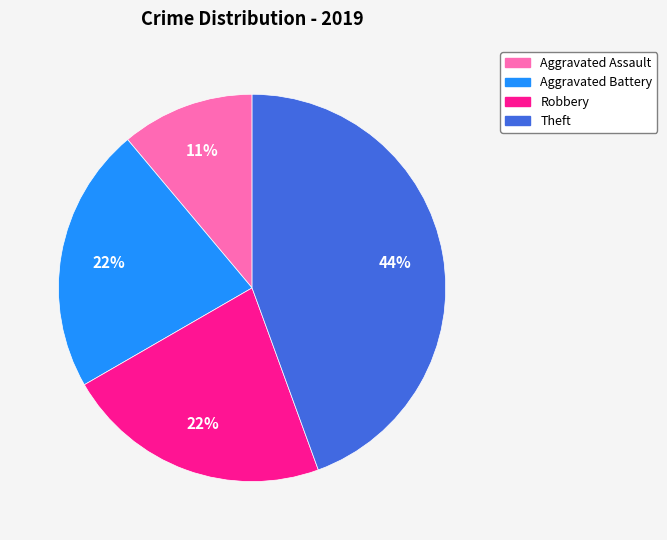

Between Robbery and Theft, which is larger?

Theft